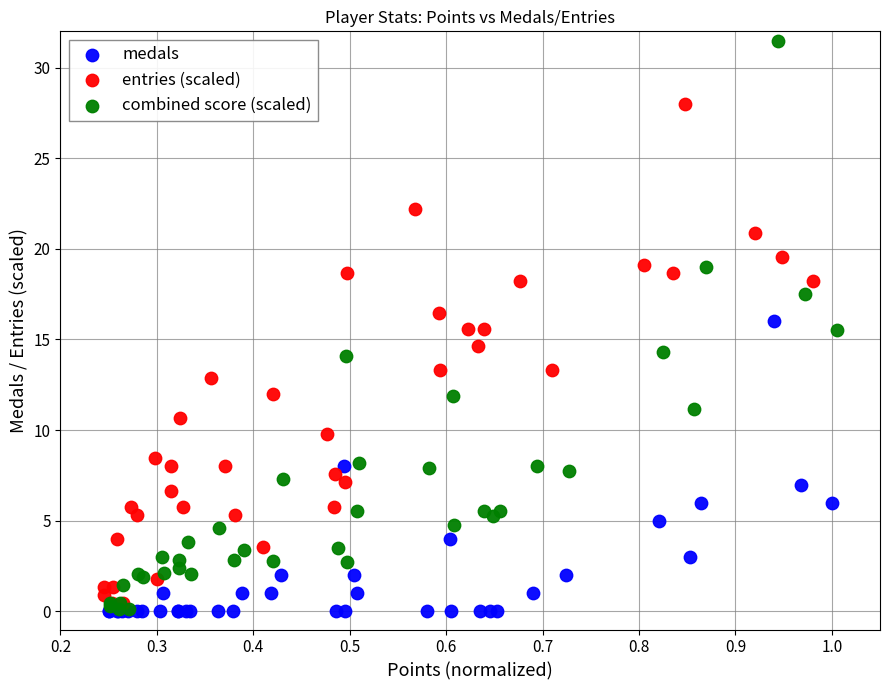

Which series has the largest Y range (max minus min)?

combined score (scaled)